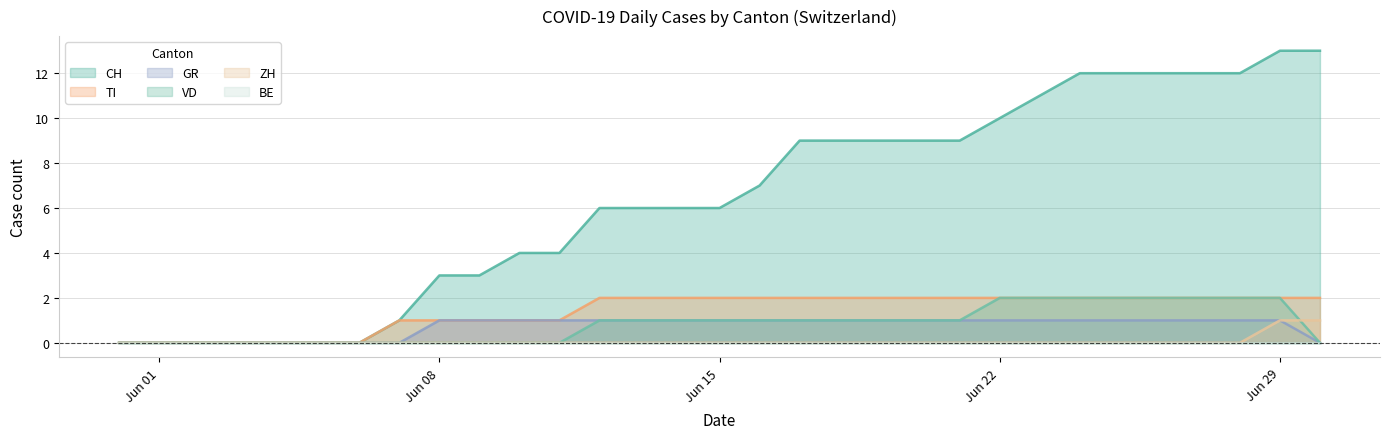

Reading right to left, extract all data points from this chart.

CH: 13	13	12	12	12	12	12	11	10	9	9	9	9	9	7	6	6	6	6	4	4	3	3	1	0	0	0	0	0	0	0
TI: 2	2	2	2	2	2	2	2	2	2	2	2	2	2	2	2	2	2	2	1	1	1	1	1	0	0	0	0	0	0	0
GR: 0	1	1	1	1	1	1	1	1	1	1	1	1	1	1	1	1	1	1	1	1	1	1	0	0	0	0	0	0	0	0
VD: 0	2	2	2	2	2	2	2	2	1	1	1	1	1	1	1	1	1	1	0	0	0	0	0	0	0	0	0	0	0	0
ZH: 1	1	0	0	0	0	0	0	0	0	0	0	0	0	0	0	0	0	0	0	0	0	0	0	0	0	0	0	0	0	0